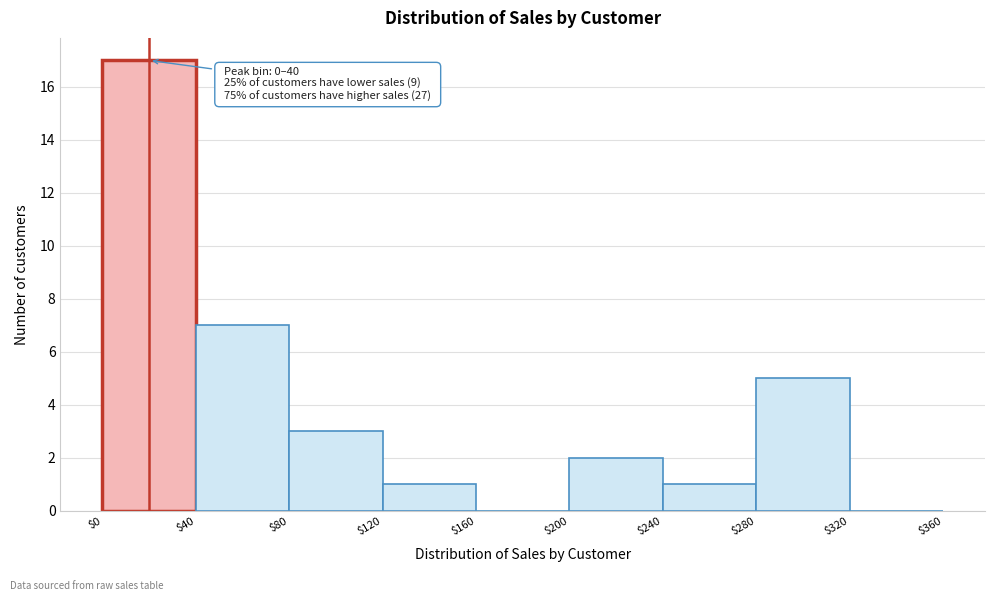

Which range on the x-axis has the tallest bar?

$0 to $40